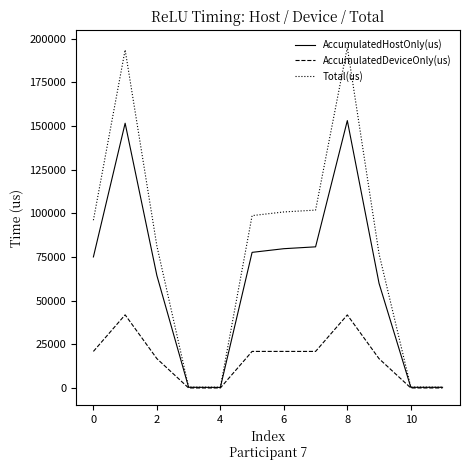

Which series has the largest total across all categories?

Total(us)